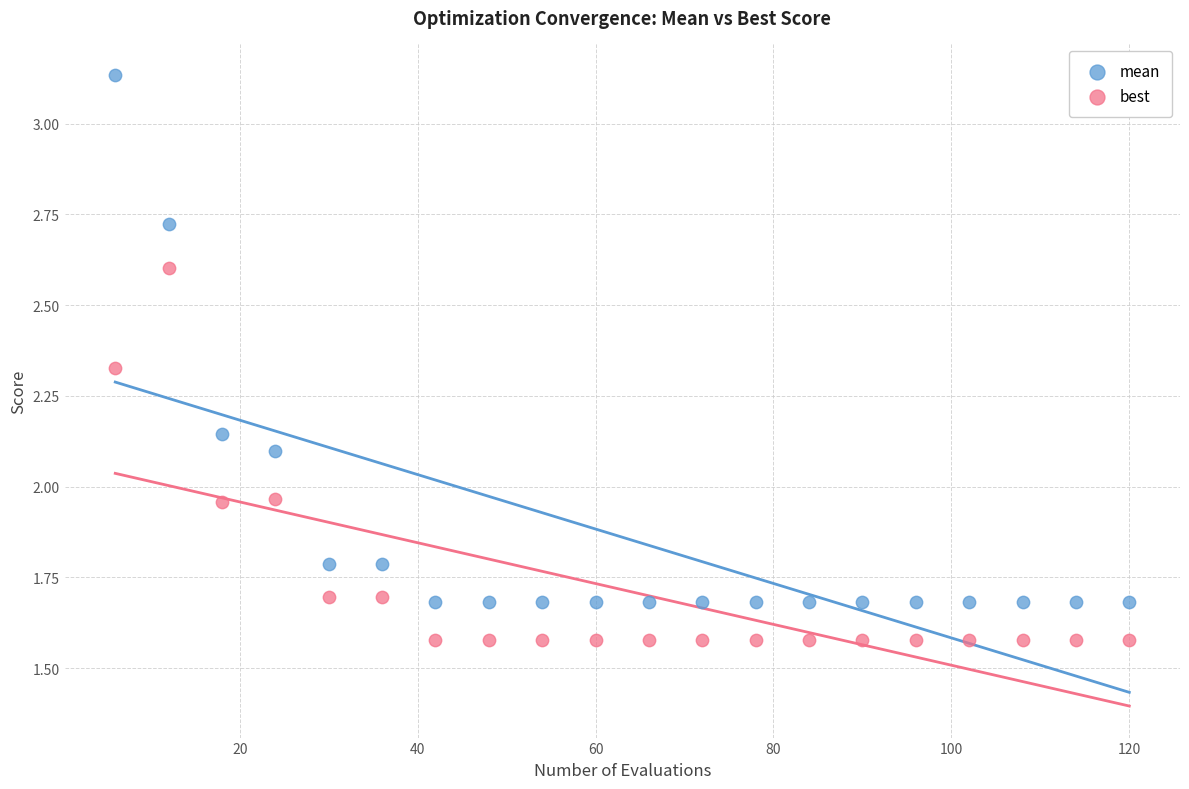

Which series has the widest spread of Y values?

mean